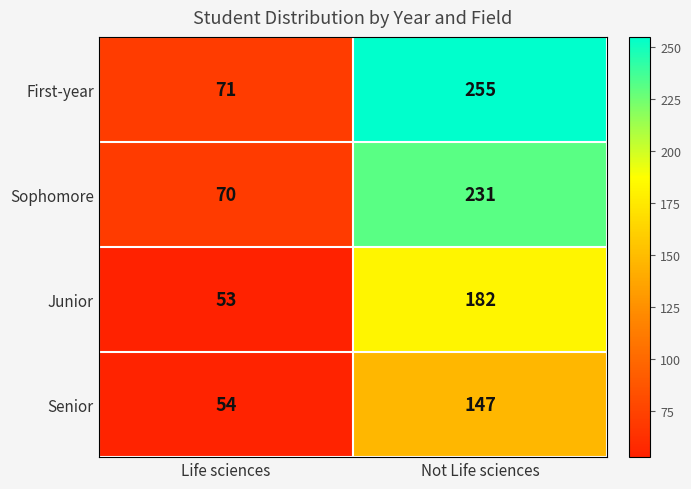

Which series has the largest range (max minus min)?

First-year